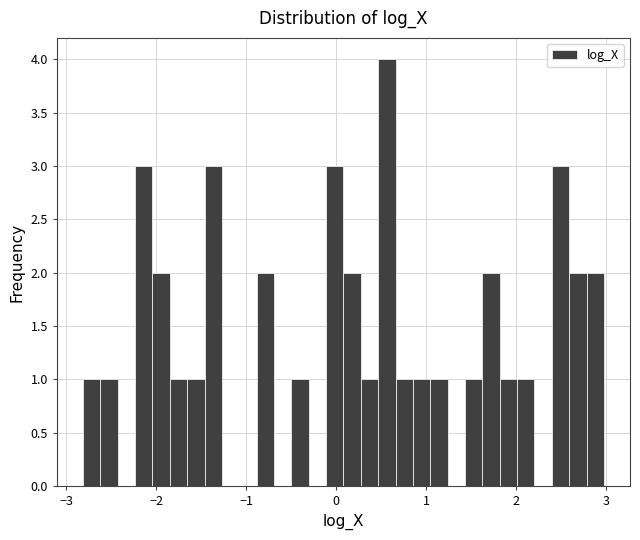

Read against the x-axis, roughly where is the centre of the tallest bar?

0.6